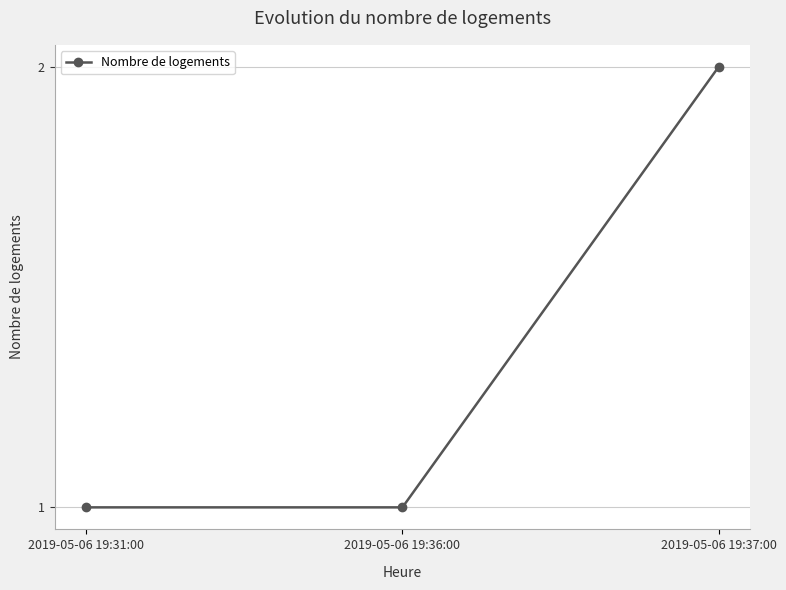

How many data points does each series have?

3